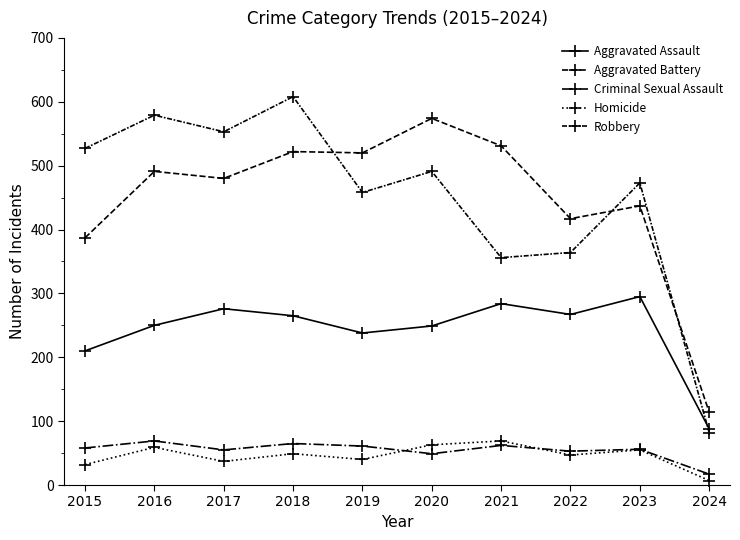

True or false: Homicide and Robbery cross at least once.

False